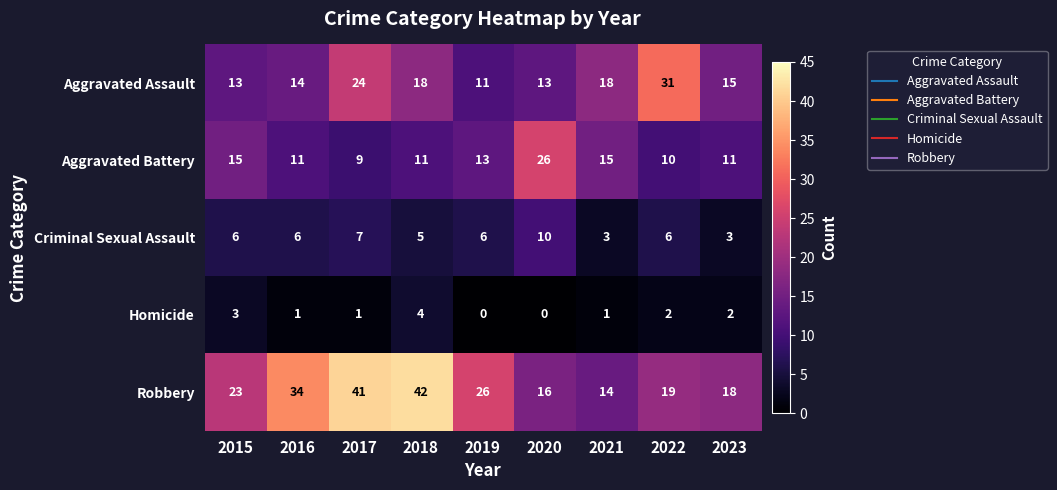

What is the total value across all series at 2019?

56